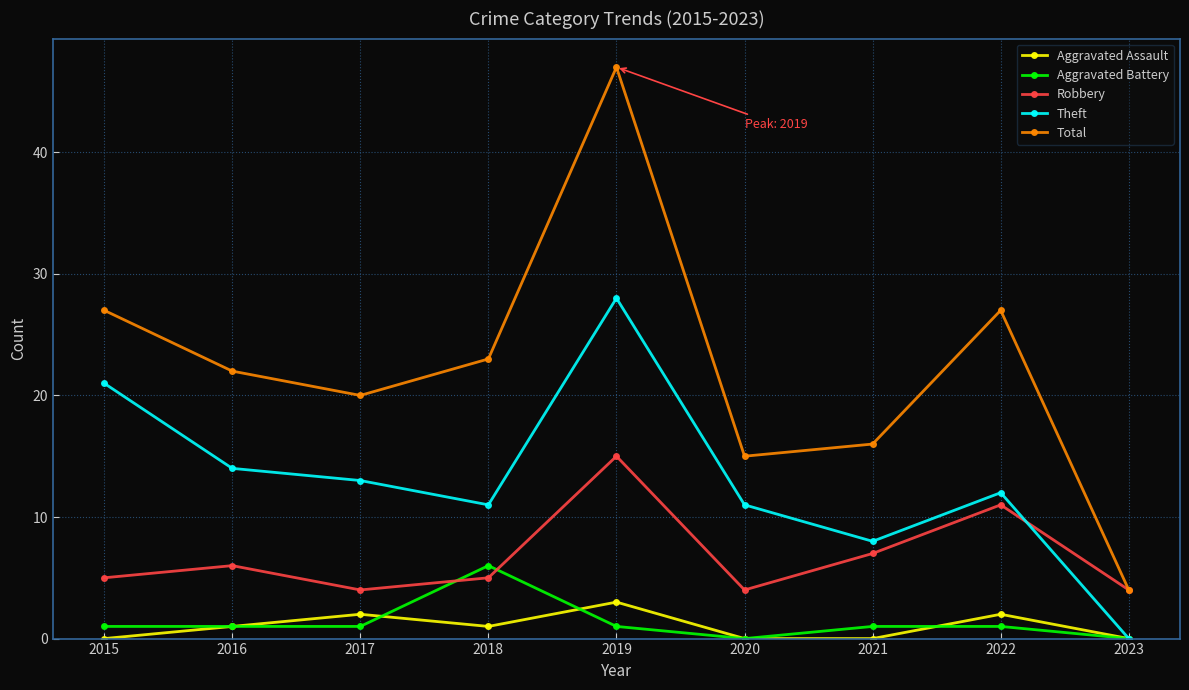

Does the chart display data point markers on the line(s)?

Yes